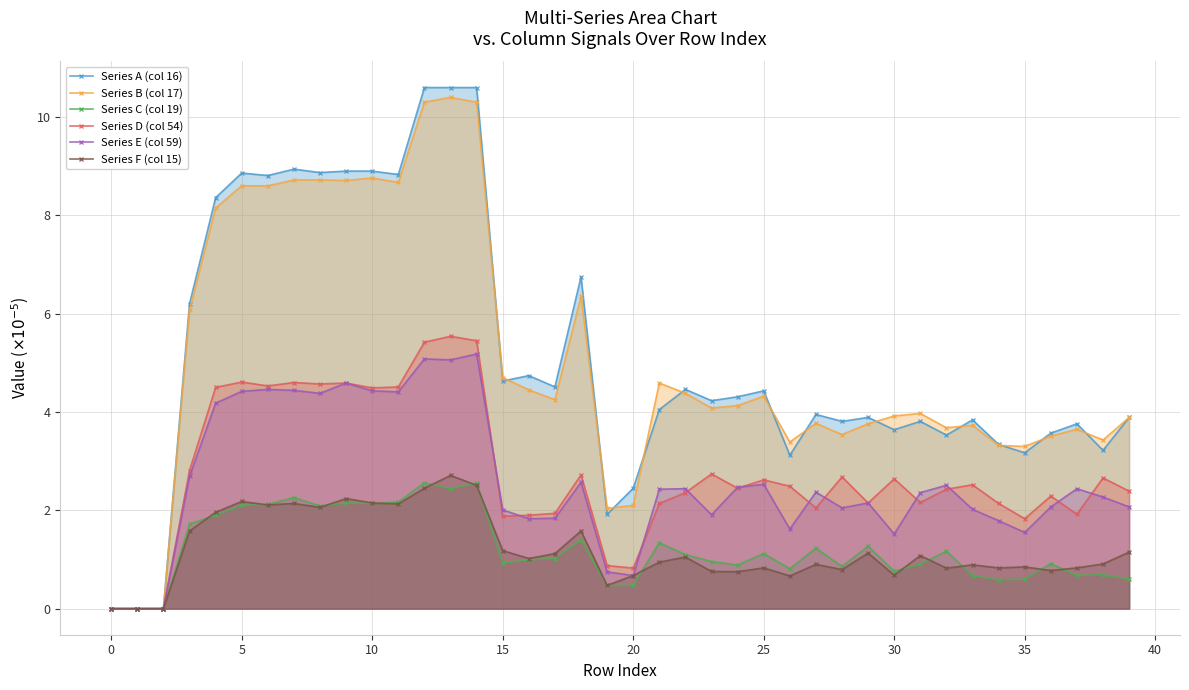

At which category does the chart reach its peak across all series?

12